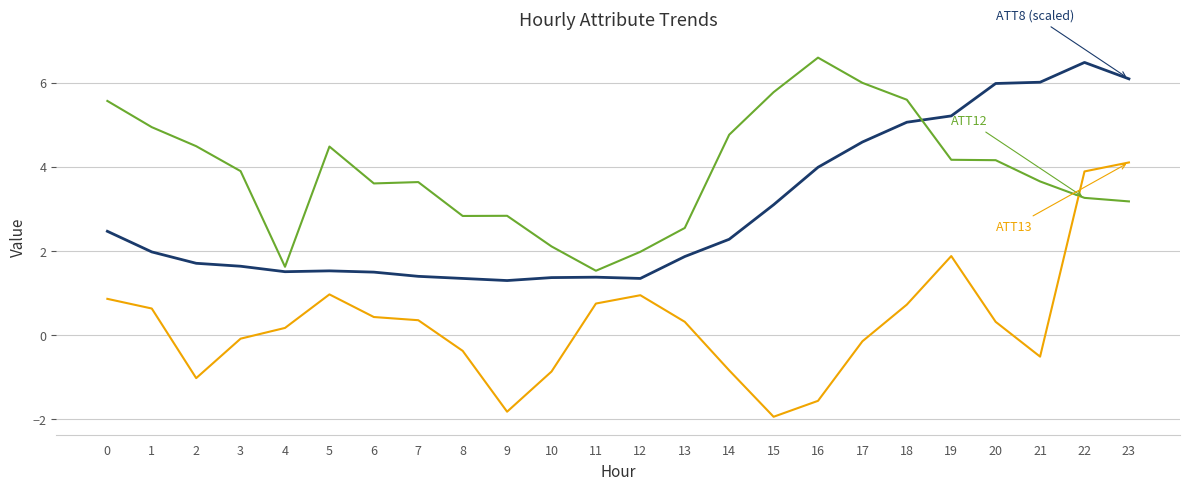

What is the total value across all series at 6?

5.5